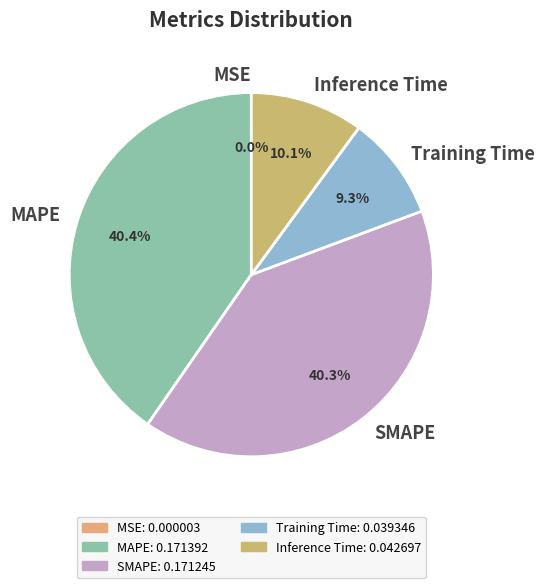

Is there any slice that represents more than half of the pie?

No